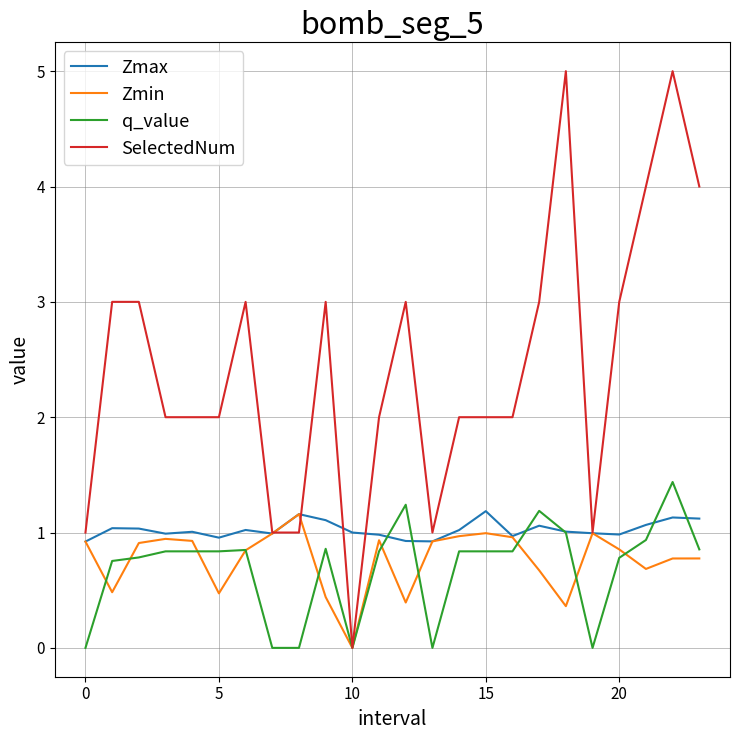

Which series has the largest total across all categories?

SelectedNum